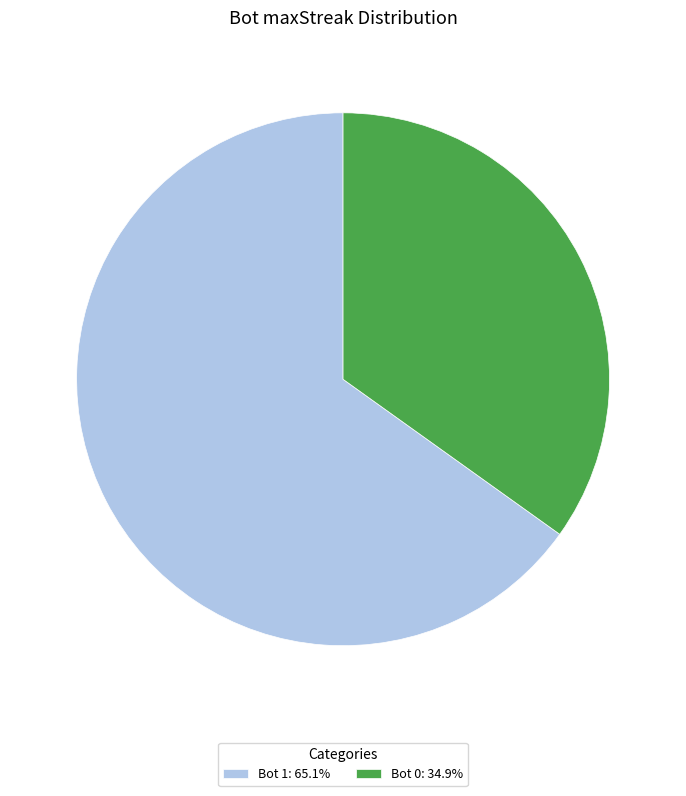

What is the ratio of the value at Bot 0: 34.9% to the value at Bot 1: 65.1%?

0.5